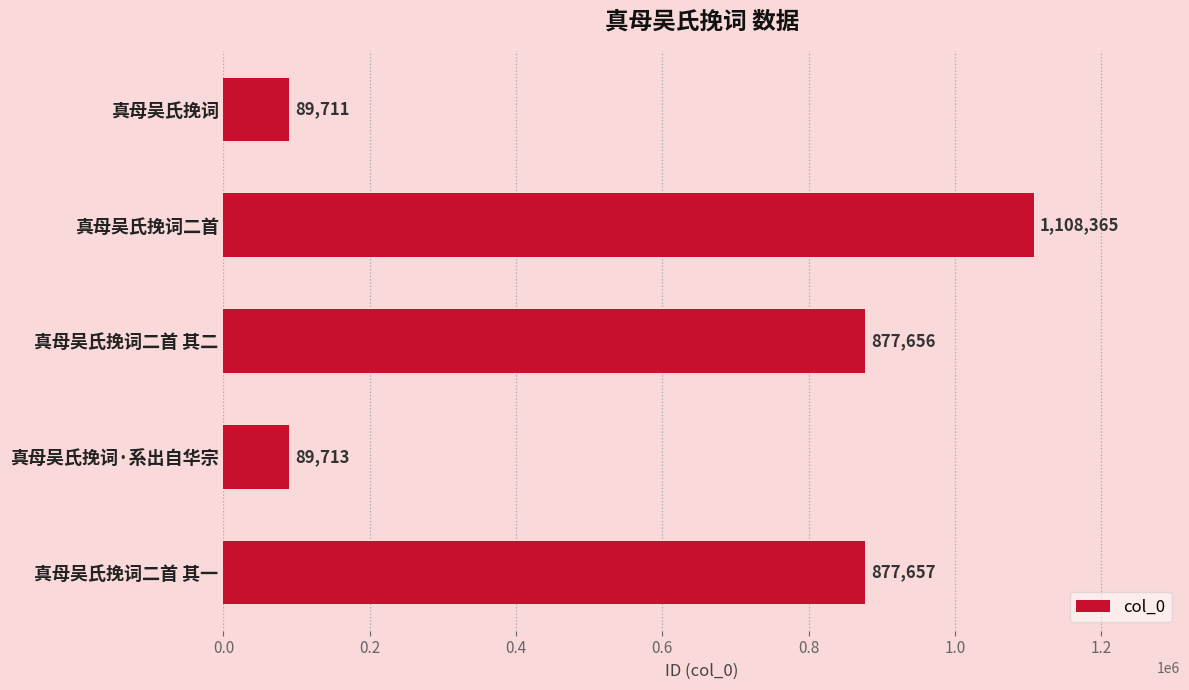

Rank the categories by value from highest to lowest.

真母吴氏挽词二首, 真母吴氏挽词二首 其一, 真母吴氏挽词二首 其二, 真母吴氏挽词·系出自华宗, 真母吴氏挽词